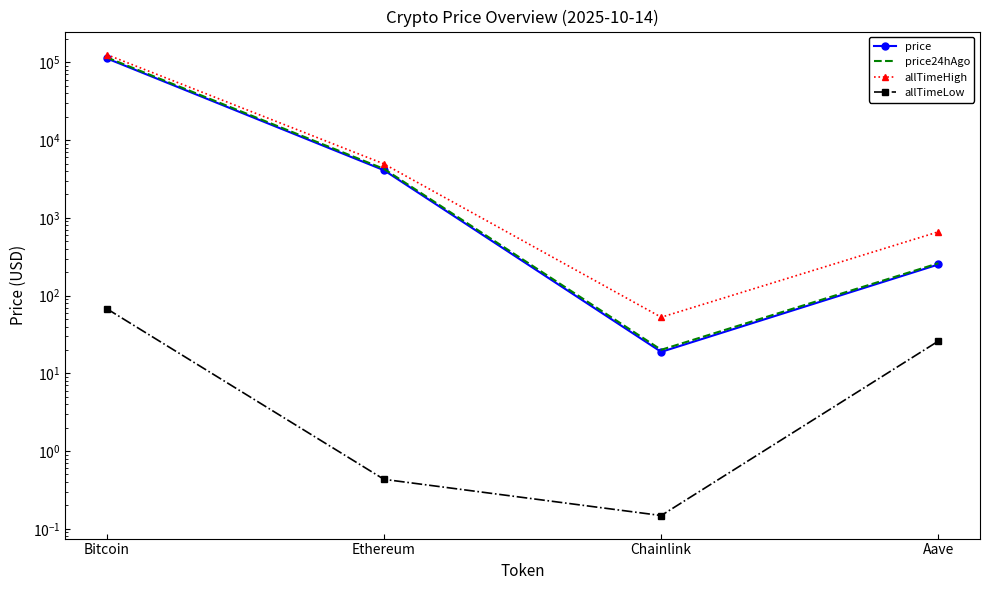

Is the value of price at Bitcoin greater than the value of price24hAgo at Bitcoin?

No